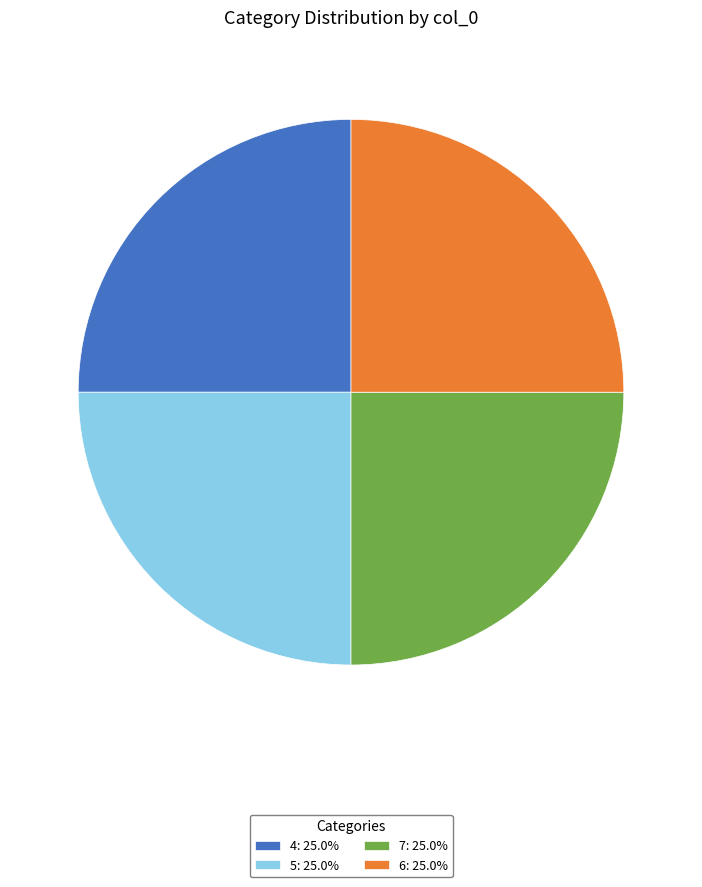

Approximately how many times larger is the value at 6: 25.0% compared to 7: 25.0%?

1.0